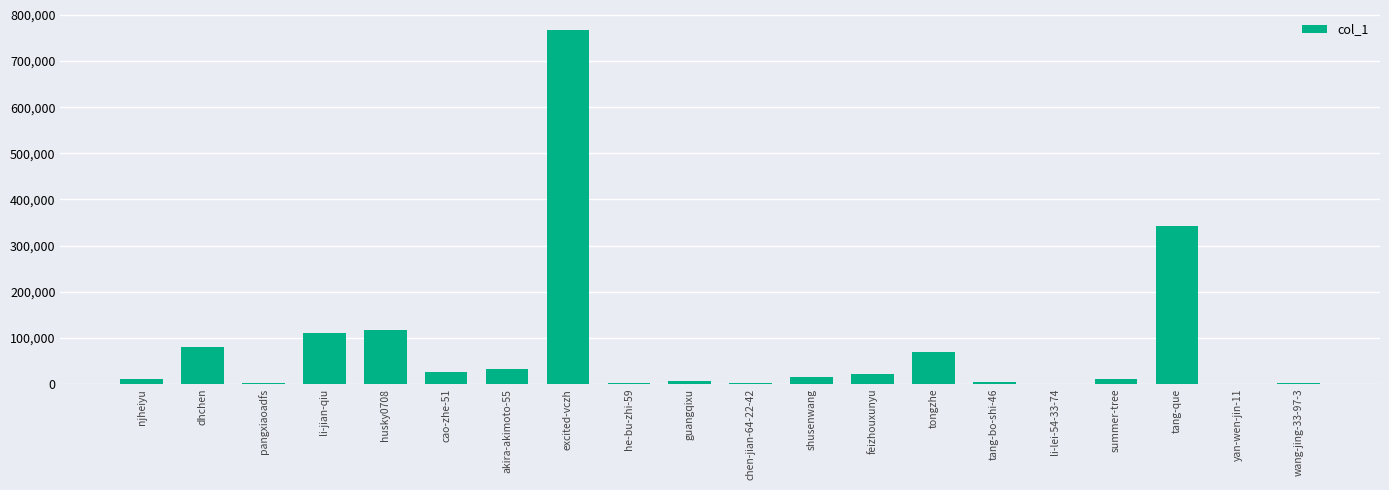

Count the number of data series in this chart.

1